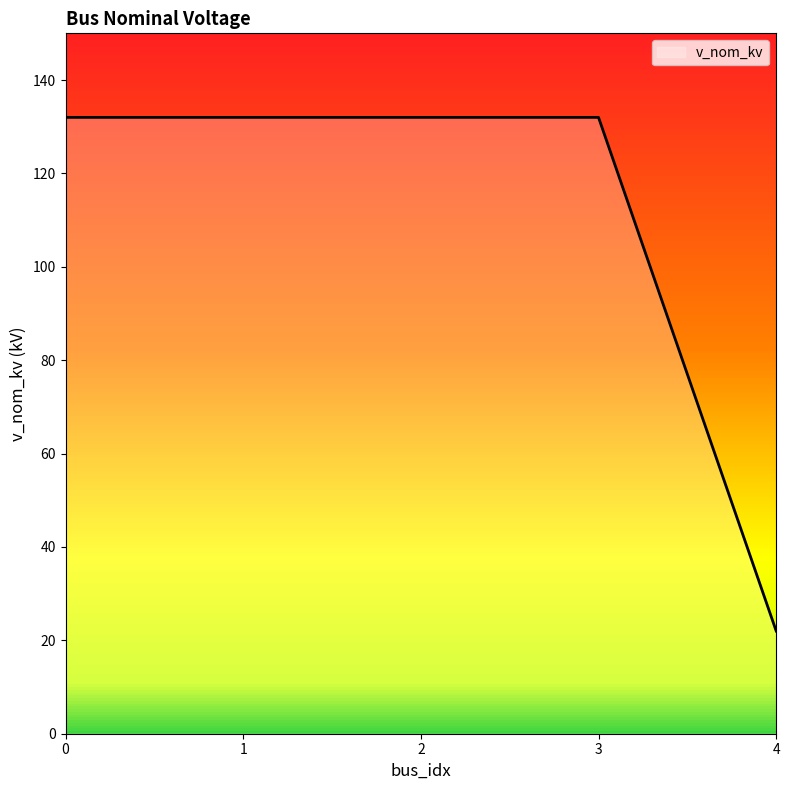

Which label corresponds to the smallest value in the chart?

4